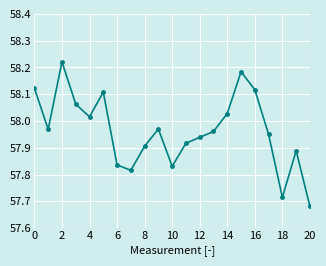

True or false: there are more than 1 points higher than both neighbors.

True